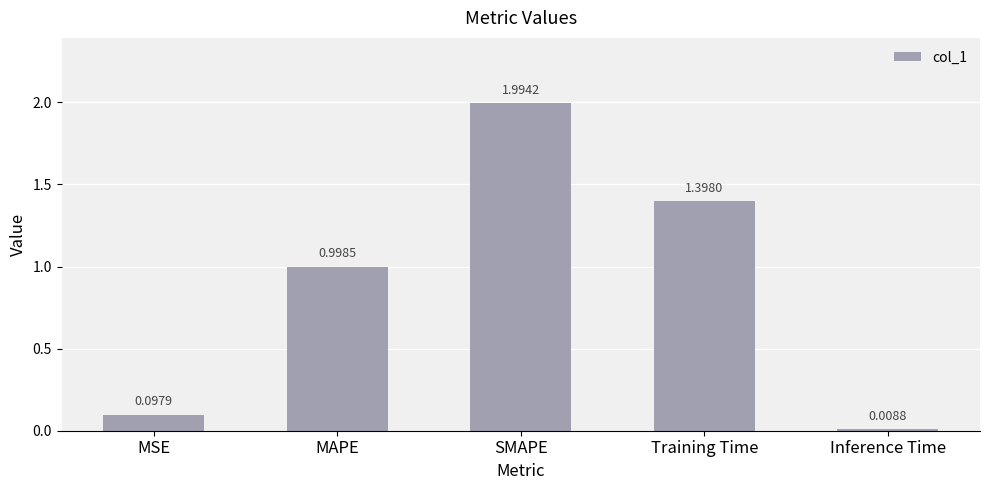

What is the label of the 4th bar from the right?

MAPE